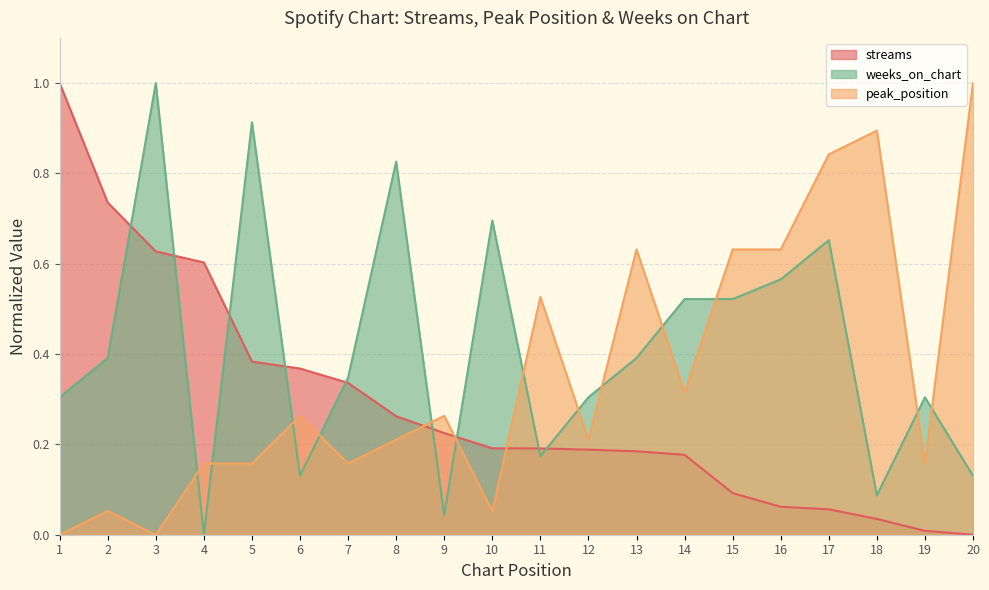

How many data points does each series have?

20